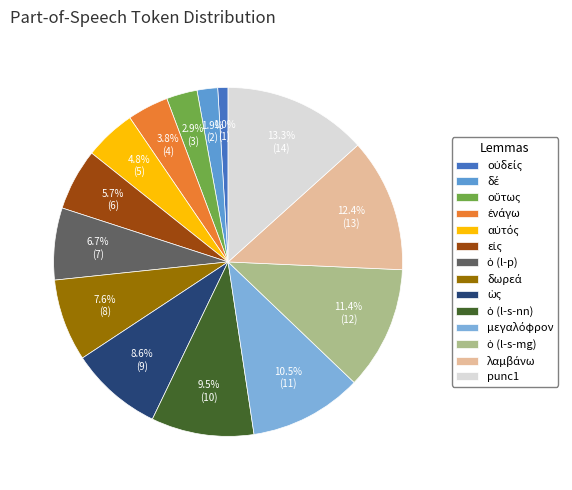

How many segments does this pie chart have?

14